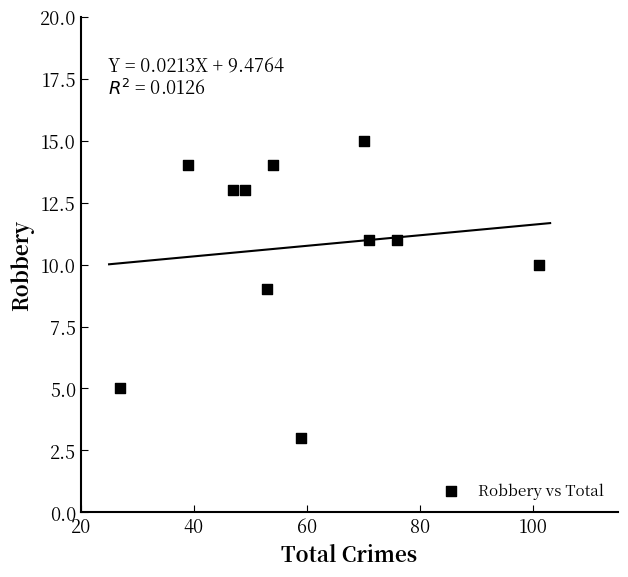

What is the range of Y values (max minus min)?

12